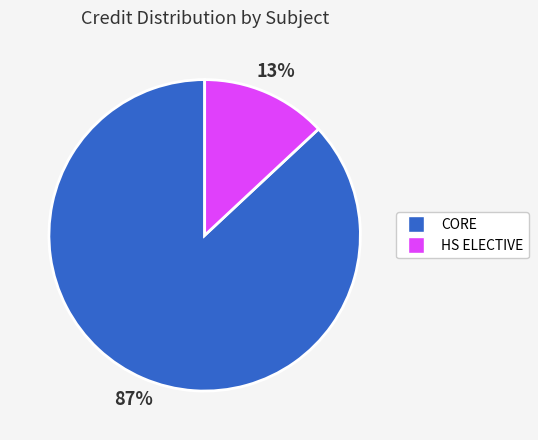

Is there a majority slice in this chart?

Yes